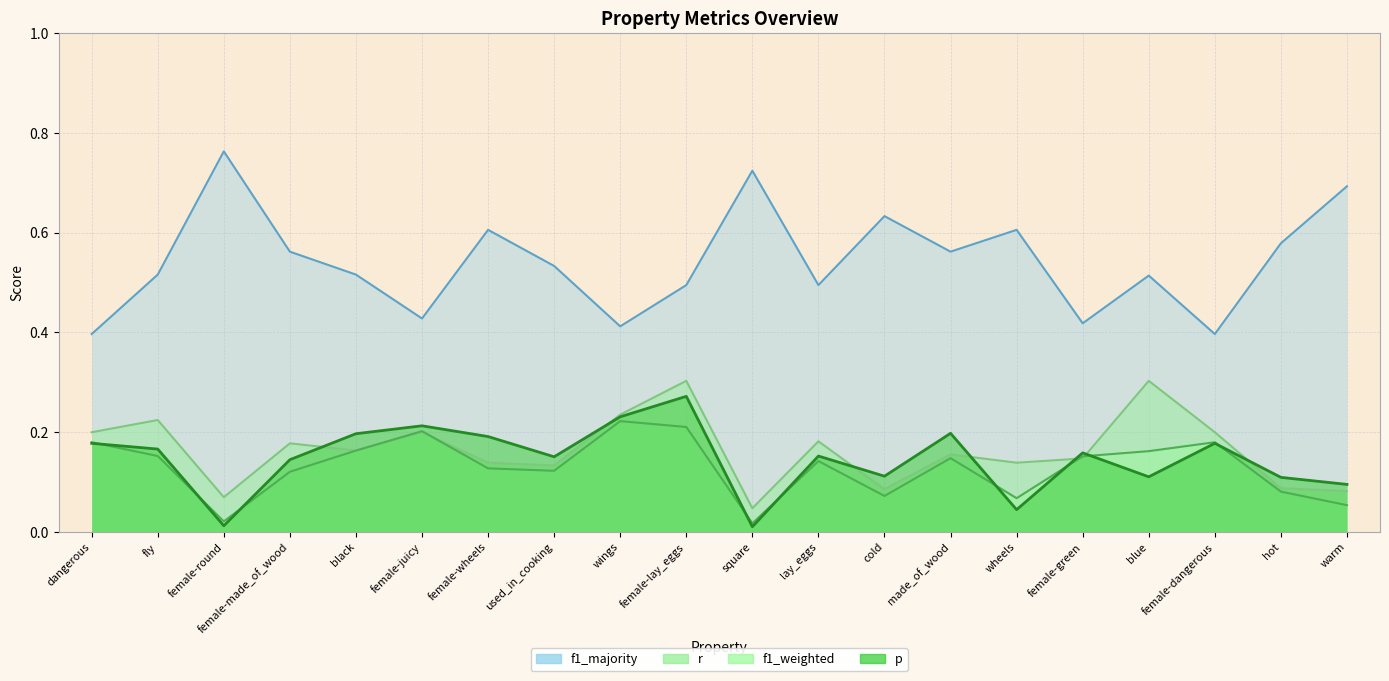

Which category has the highest value in the r series?

female-lay_eggs